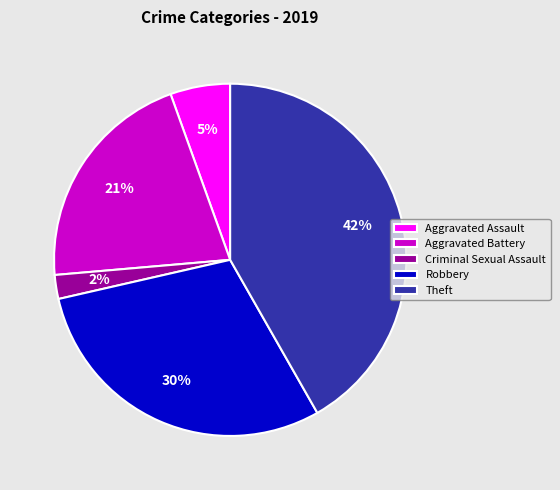

To the nearest percent, what percentage of the pie is Theft?

42%